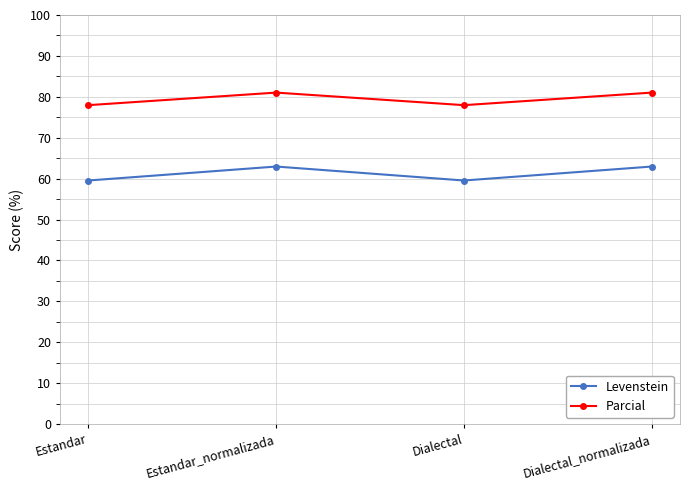

True or false: Levenstein and Parcial cross at least once.

False